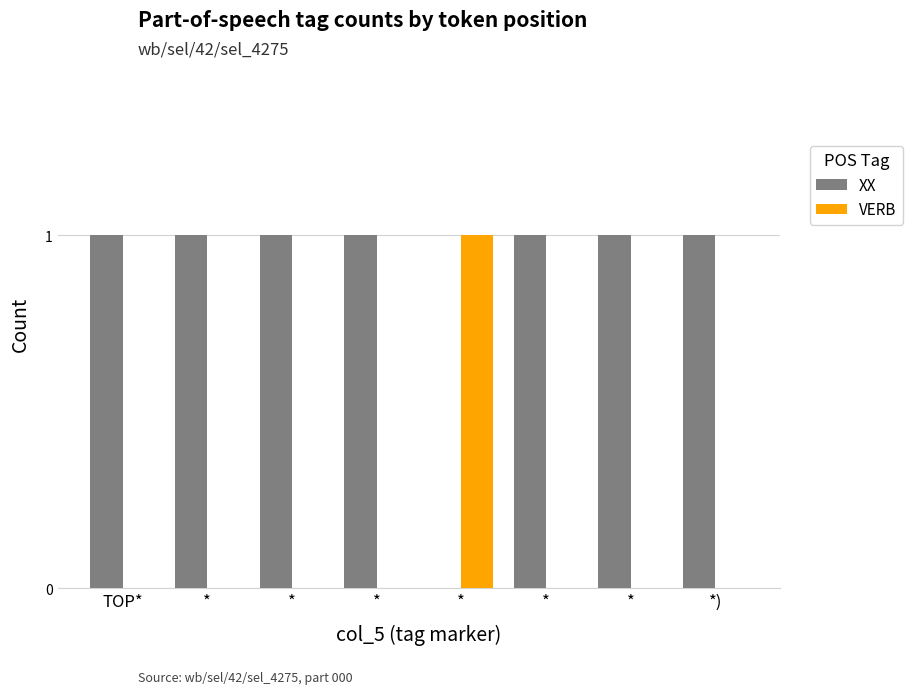

How many categories are shown in the chart?

8